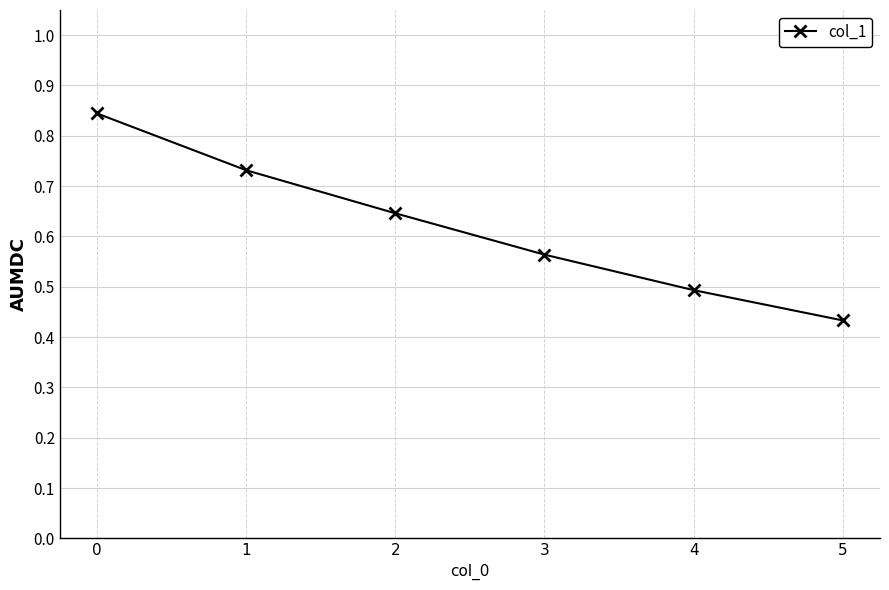

Read the value at 4.

0.5